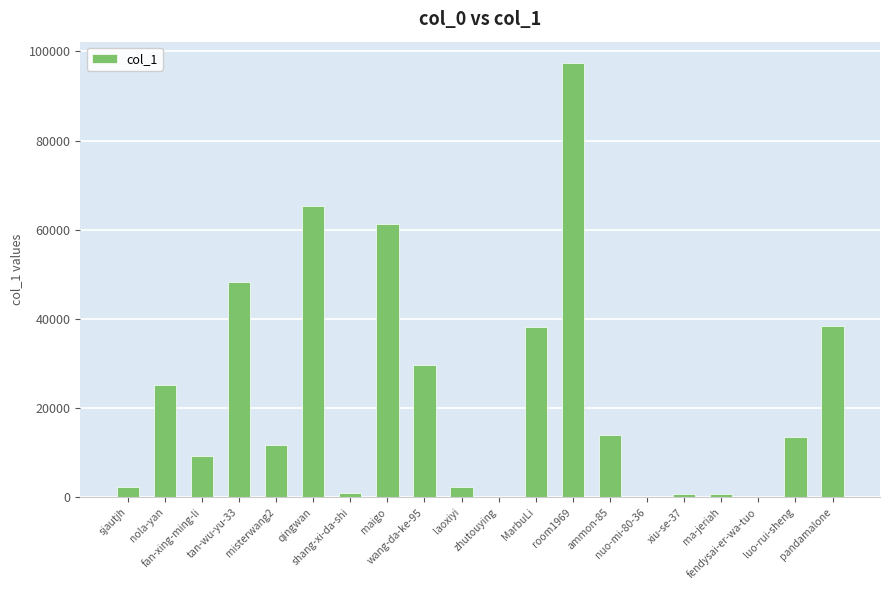

What is the ratio of the value at shang-xi-da-shi to the value at luo-rui-sheng?

0.1